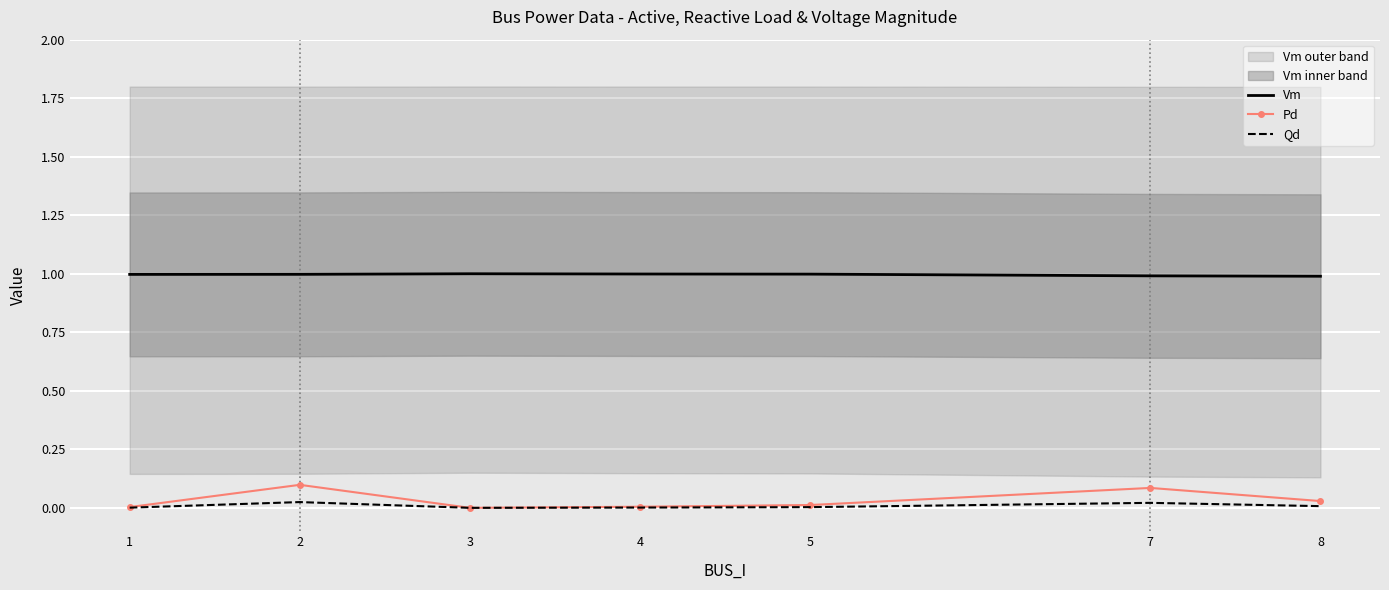

How many categories are shown in the chart?

7